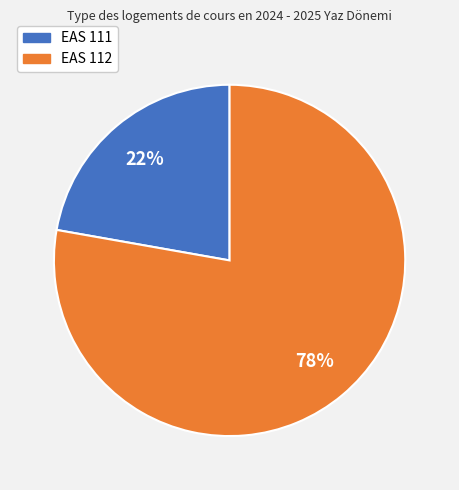

What percentage is the EAS 111 slice, to the nearest percent?

22%